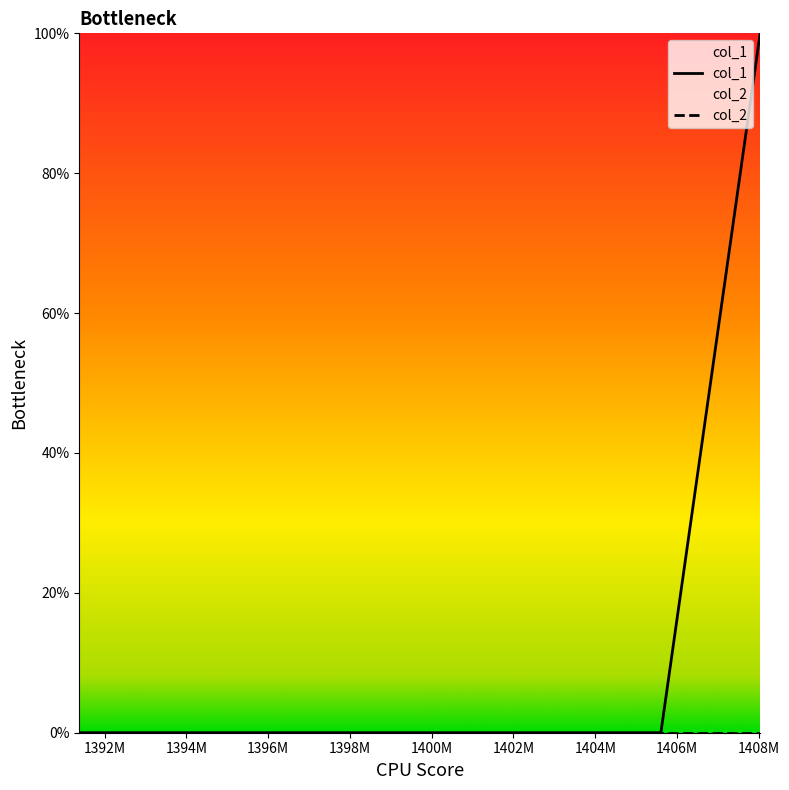

What are all the series names shown in the legend?

col_1, col_2